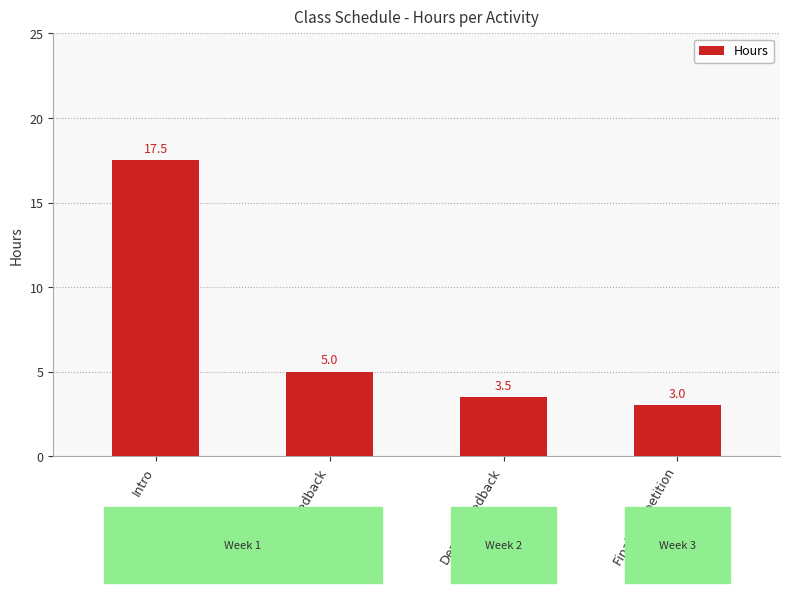

Which category has the highest value across all series?

Intro